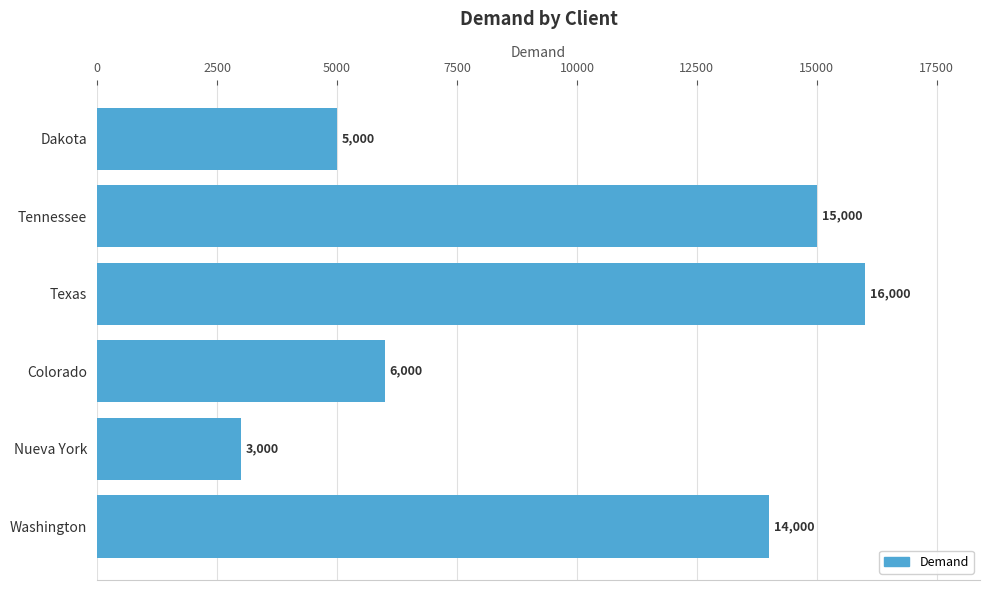

Which has a higher value, Nueva York or Washington?

Washington